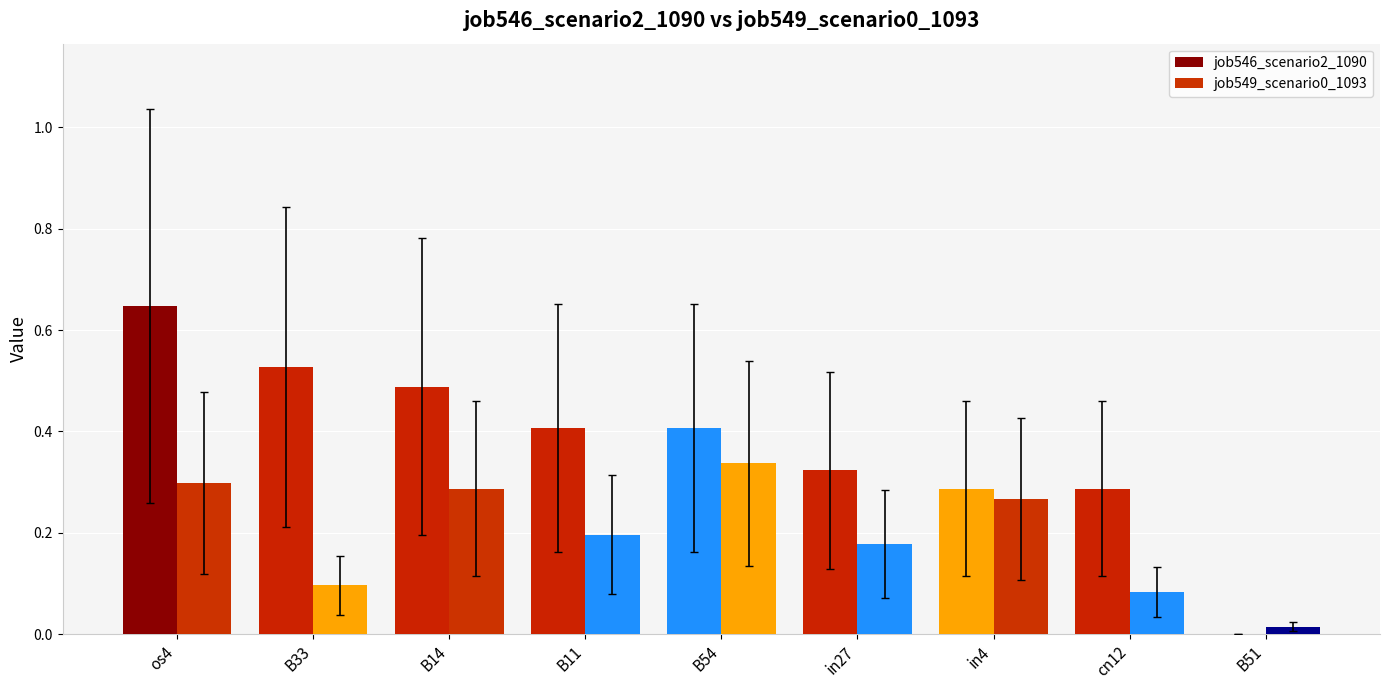

At which category is the sum across all series the highest?

os4